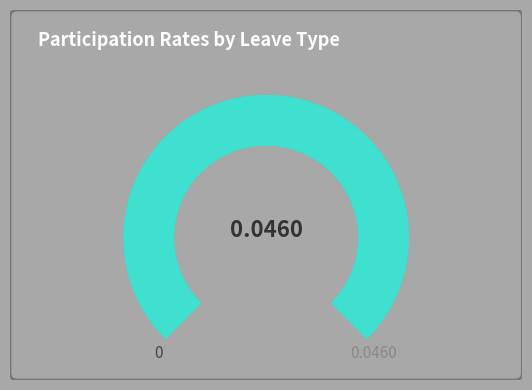

What percentage is NOT represented by Participated for illchild leave?

95.3%